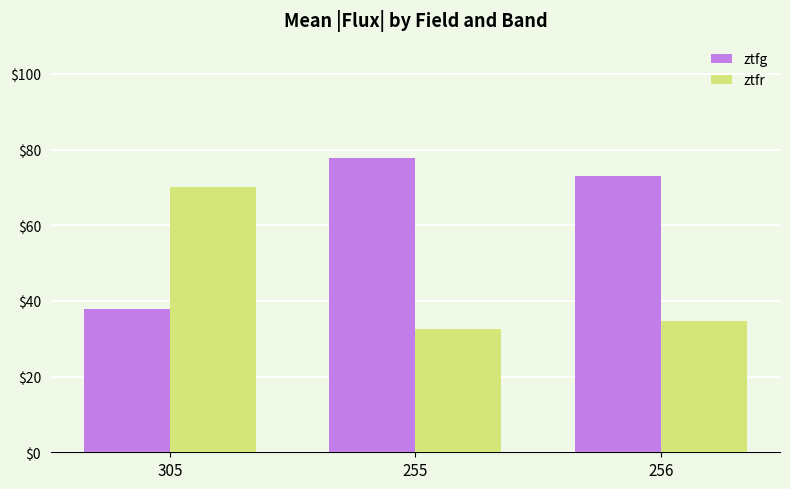

Where does the ztfg series first go above 73?

255